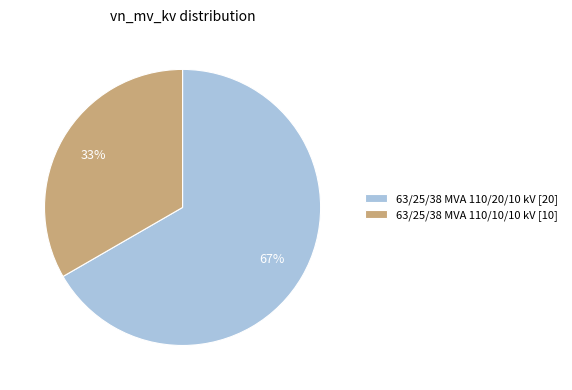

Is the sum of 63/25/38 MVA 110/20/10 kV [20] and 63/25/38 MVA 110/10/10 kV [10] greater than half?

Yes